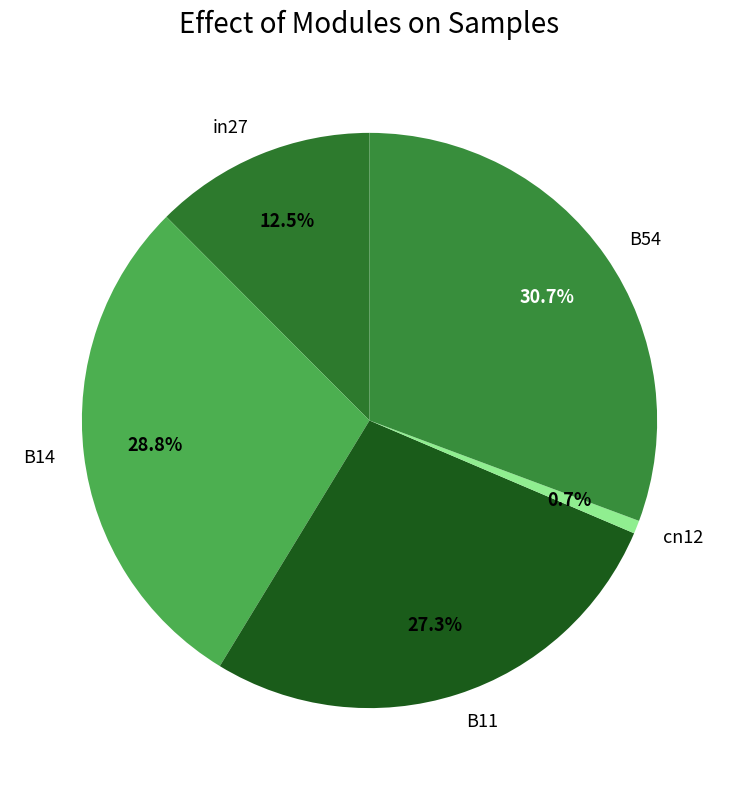

What is the total percentage of cn12 and B11?

28.0%